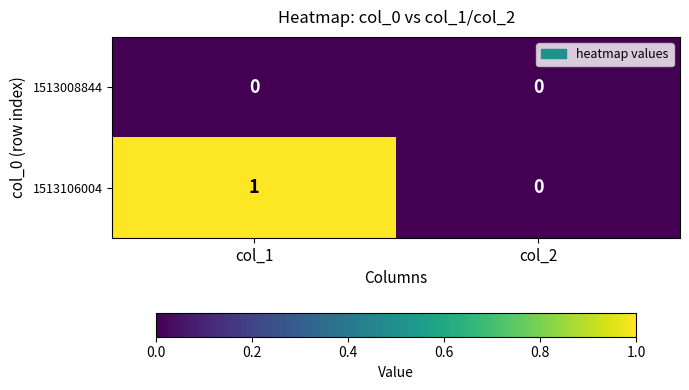

Rank the series by their average value, from lowest to highest.

1513008844, 1513106004